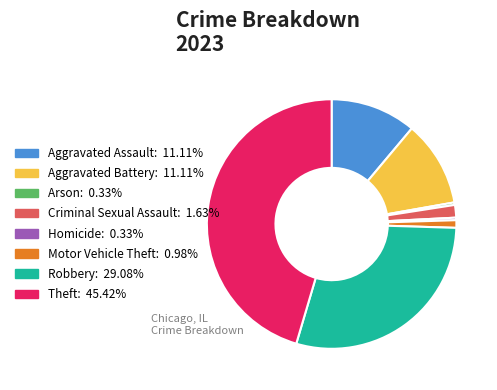

True or false: Aggravated Battery accounts for 11% of the total.

True